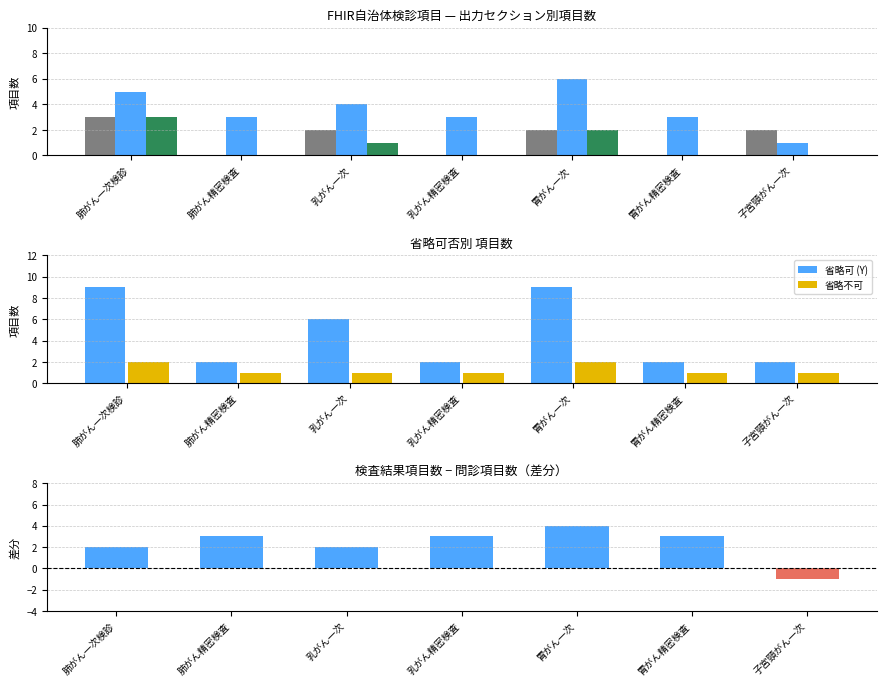

True or false: 省略可 (Y) has a value of 6 at 肺がん一次検診.

False